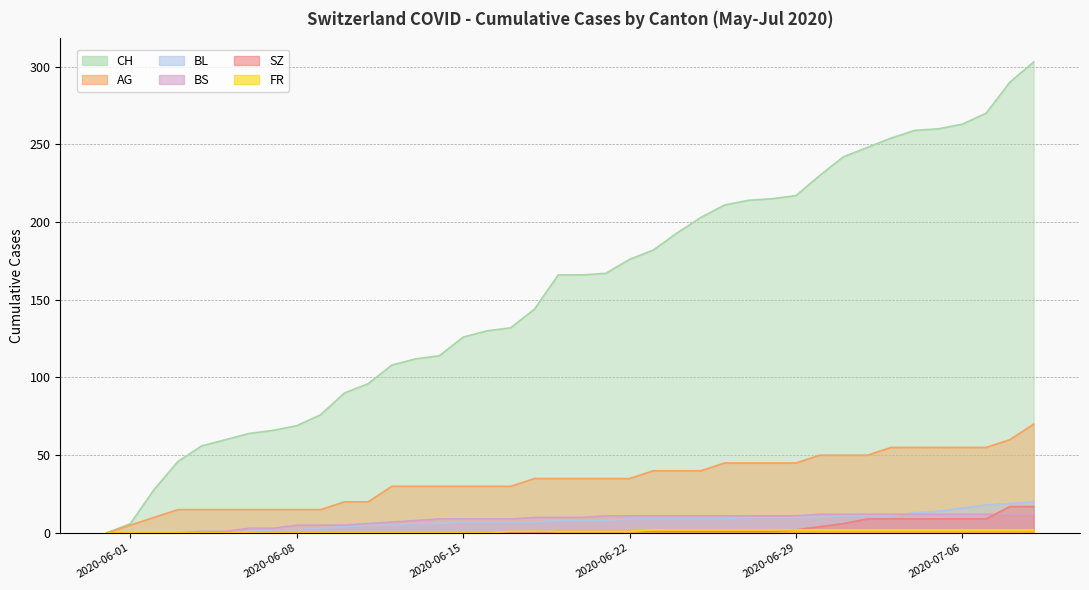

The BS series shows 11 at 2020-06-22. True or false?

True